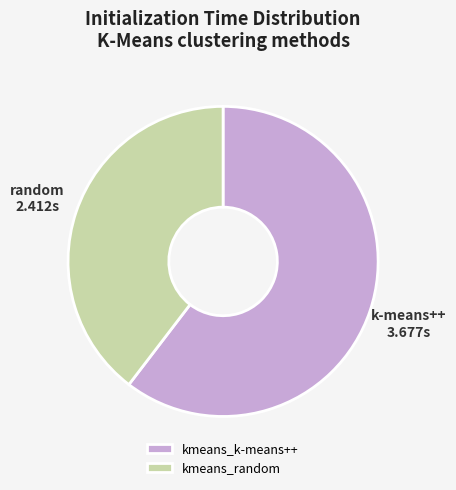

Which slice represents more than half of the pie?

kmeans_k-means++